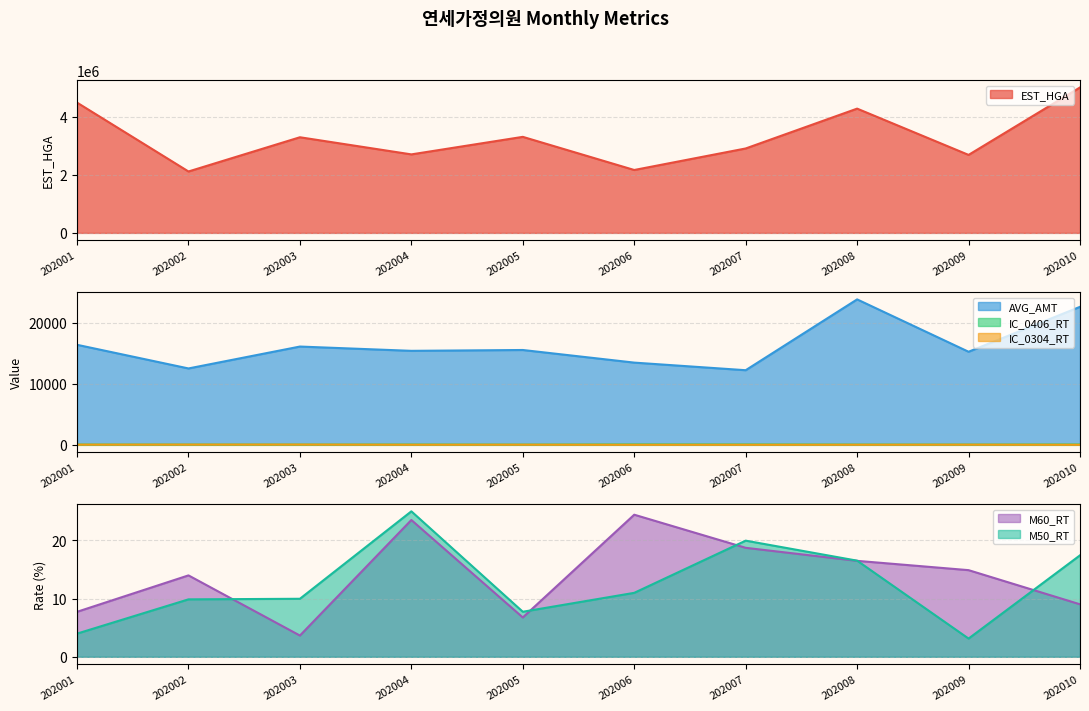

How many interior local valleys does the EST_HGA series have?

4